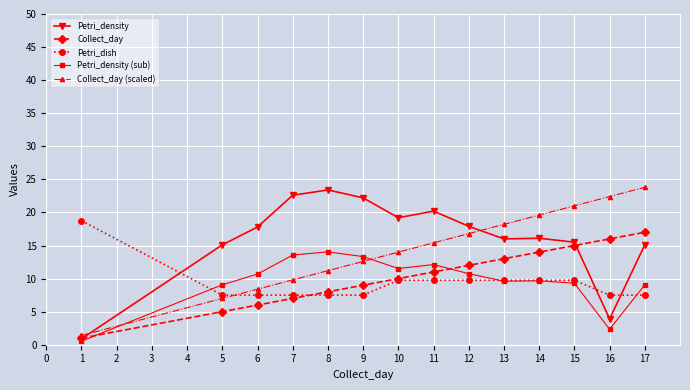

At which label does Petri_density first exceed 17?

6